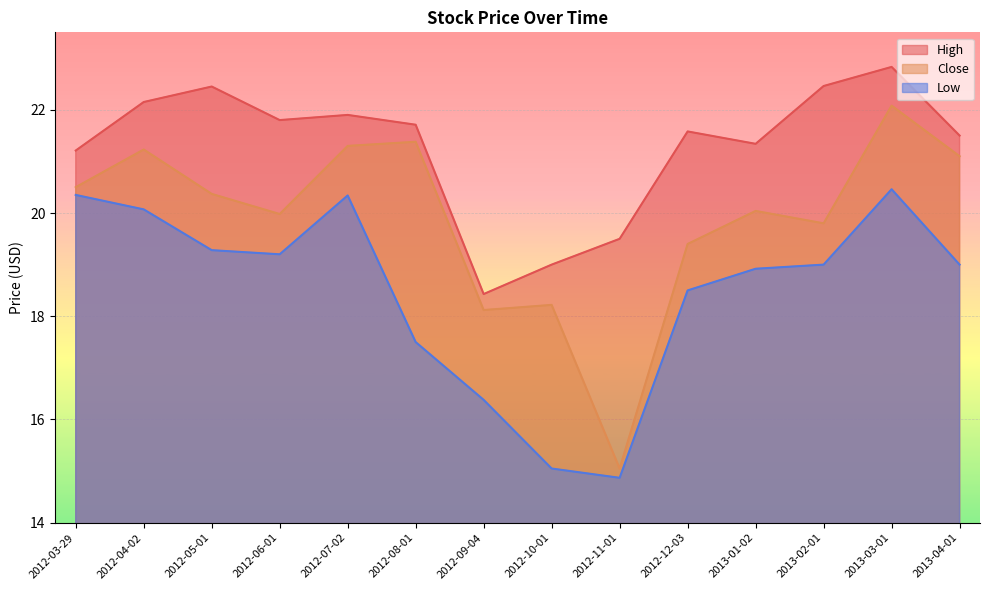

What is the highest value of the Close series?

22.1